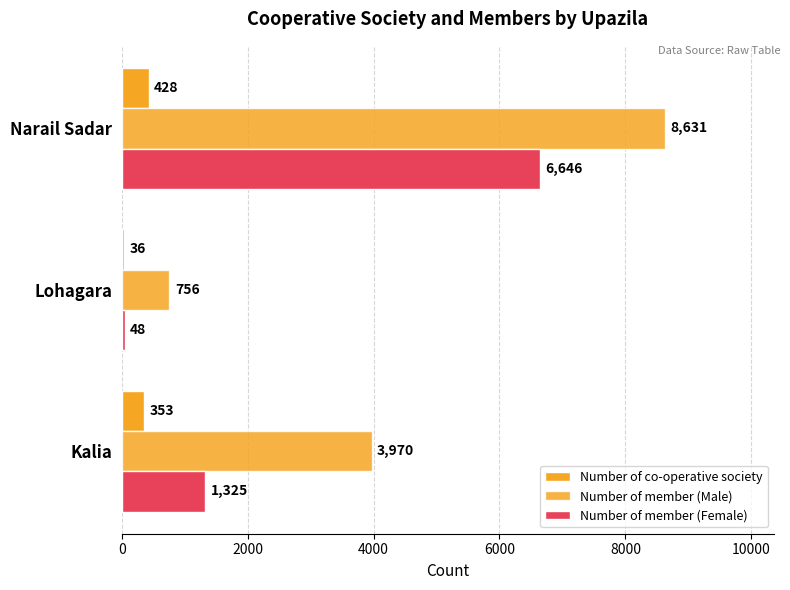

What is the value of the Number of co-operative society bar at the 1st from the left?

353